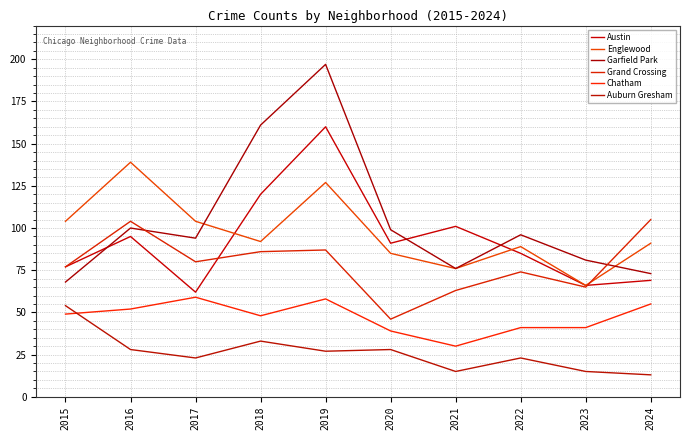

Reading left to right, list all the values displayed in this chart.

Austin: 77	95	62	120	160	91	101	85	66	69
Englewood: 104	139	104	92	127	85	76	89	66	91
Garfield Park: 68	100	94	161	197	99	76	96	81	73
Grand Crossing: 77	104	80	86	87	46	63	74	65	105
Chatham: 49	52	59	48	58	39	30	41	41	55
Auburn Gresham: 54	28	23	33	27	28	15	23	15	13